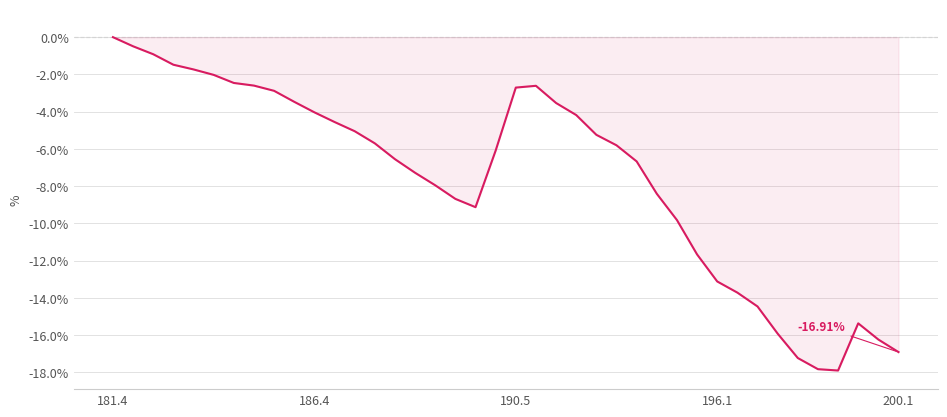

At which category does the data reach its first local peak?

21